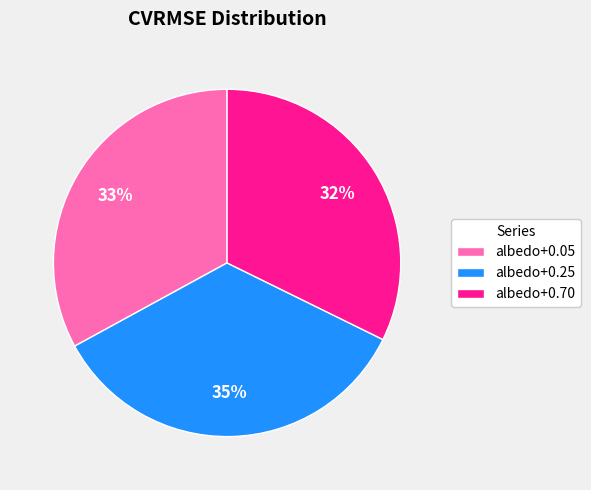

Combined, do albedo+0.70 and albedo+0.05 account for over 50%?

Yes